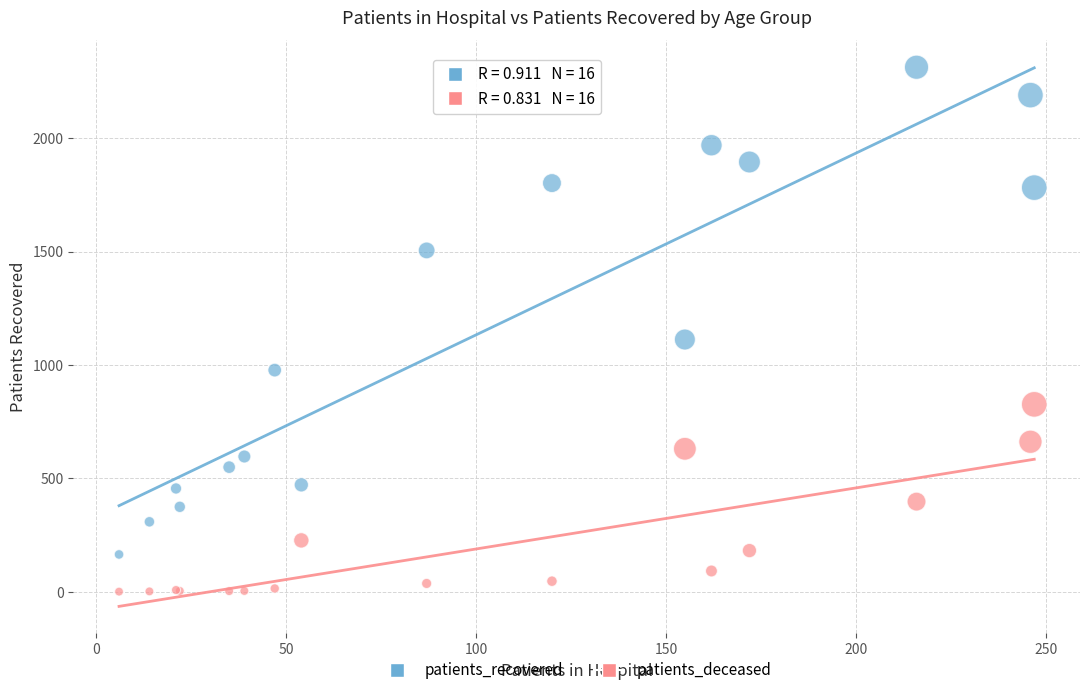

Which series reaches the minimum Y coordinate?

patients_deceased